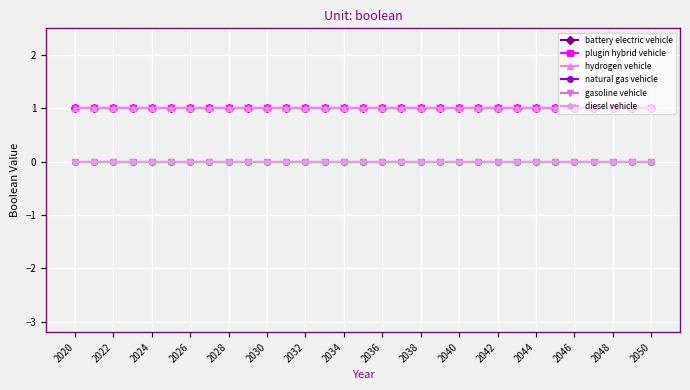

Is this an area chart (filled region under the line)?

No